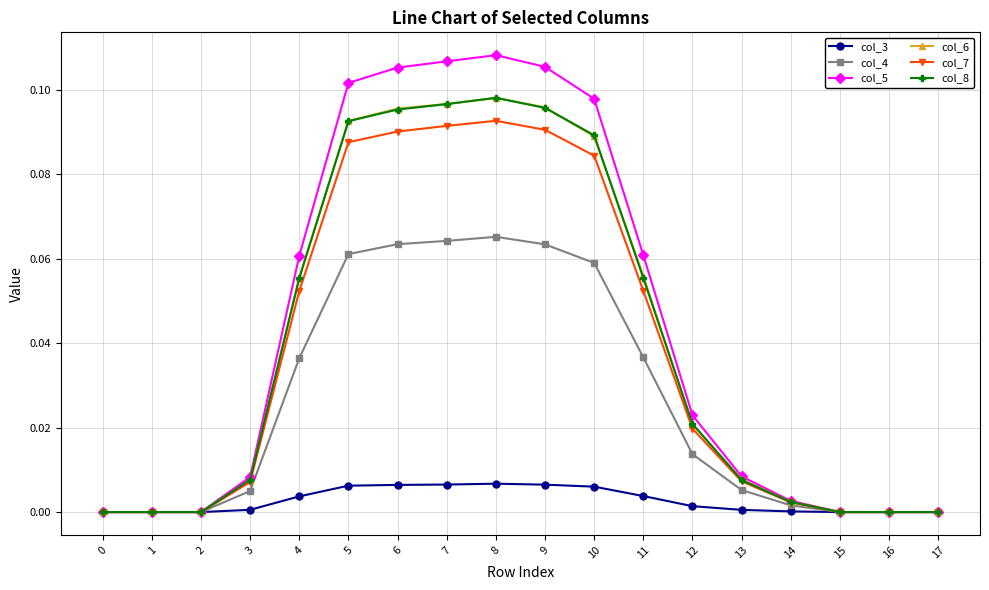

True or false: col_8 has a value of 0.0 at 6.

False